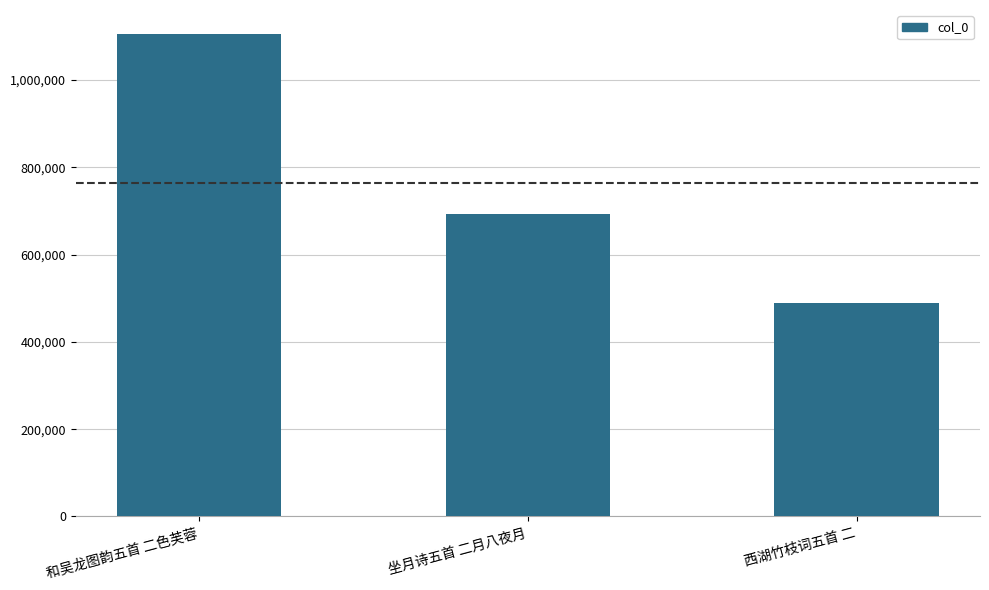

Reading left to right, transcribe all the data shown in this chart.

和吴龙图韵五首 二色芙蓉=1105124	坐月诗五首 二月八夜月=693470	西湖竹枝词五首 二=490170